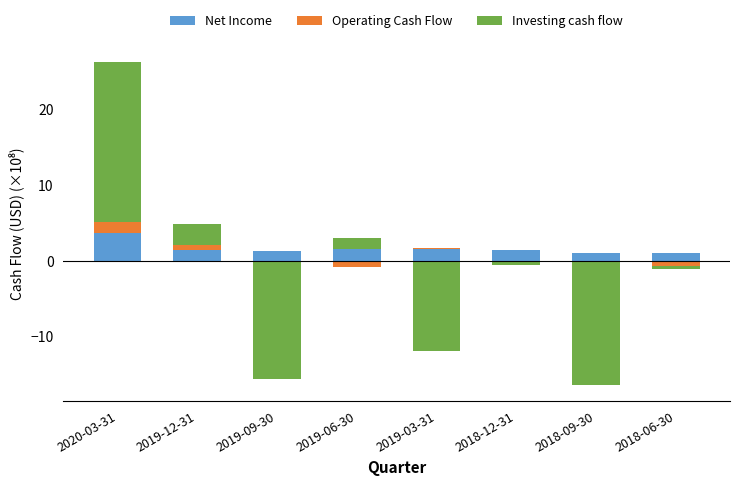

What is the label of the 2nd bar from the right?

2018-09-30